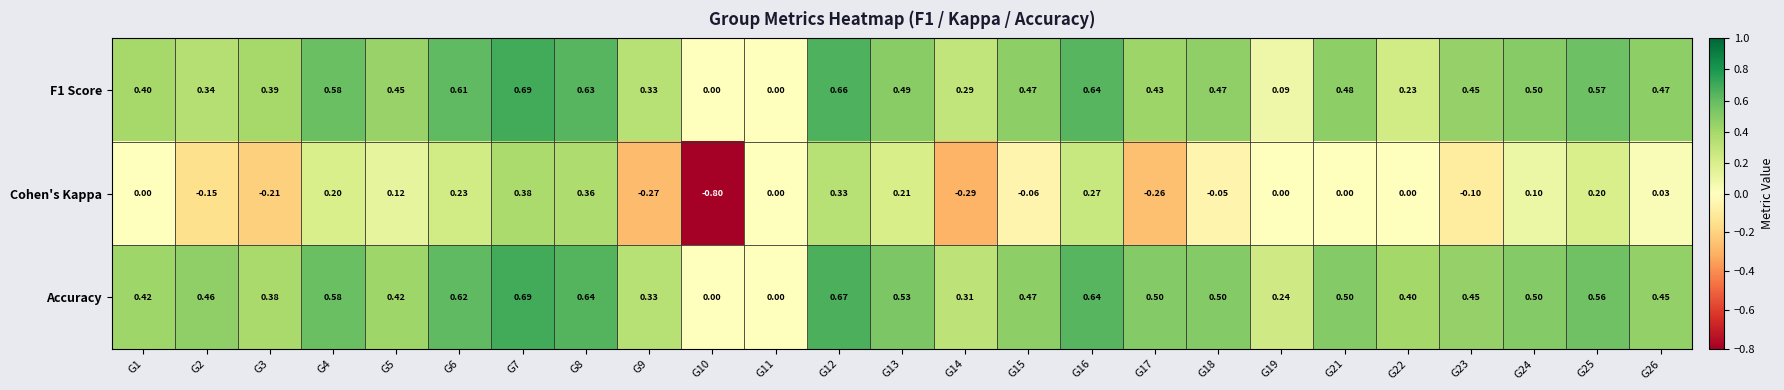

How many distinct data groups are displayed?

3